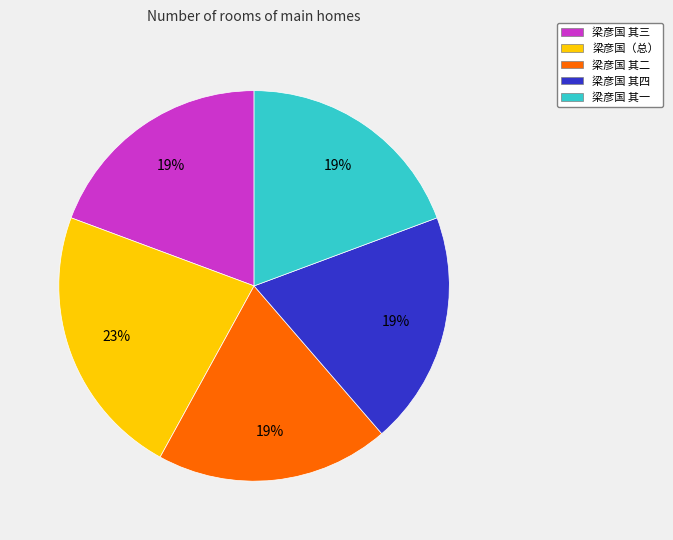

To the nearest percent, what is the average slice percentage?

20%